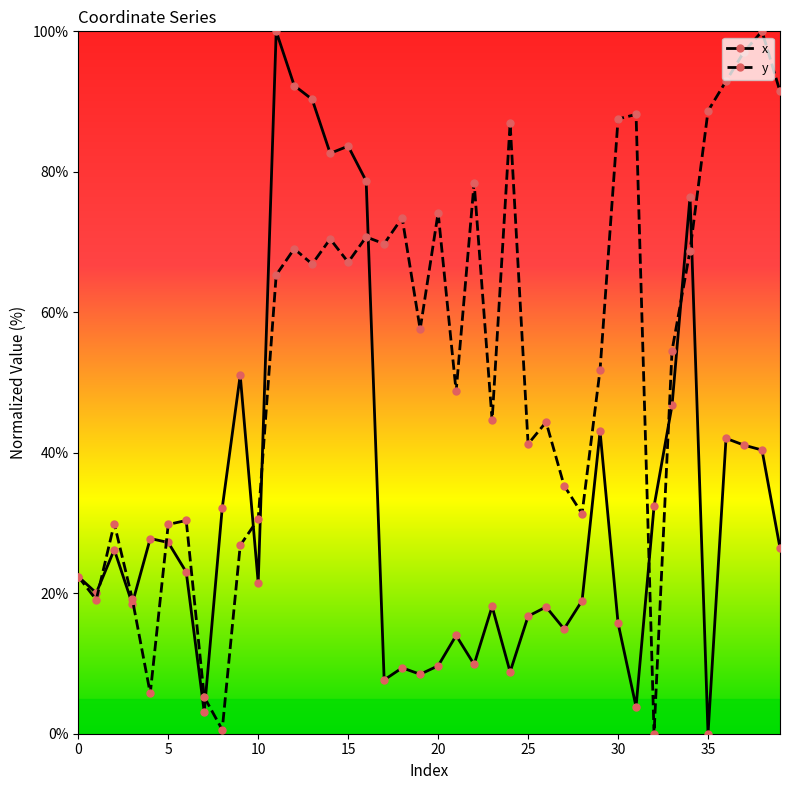

What are all the series names shown in the legend?

x, y